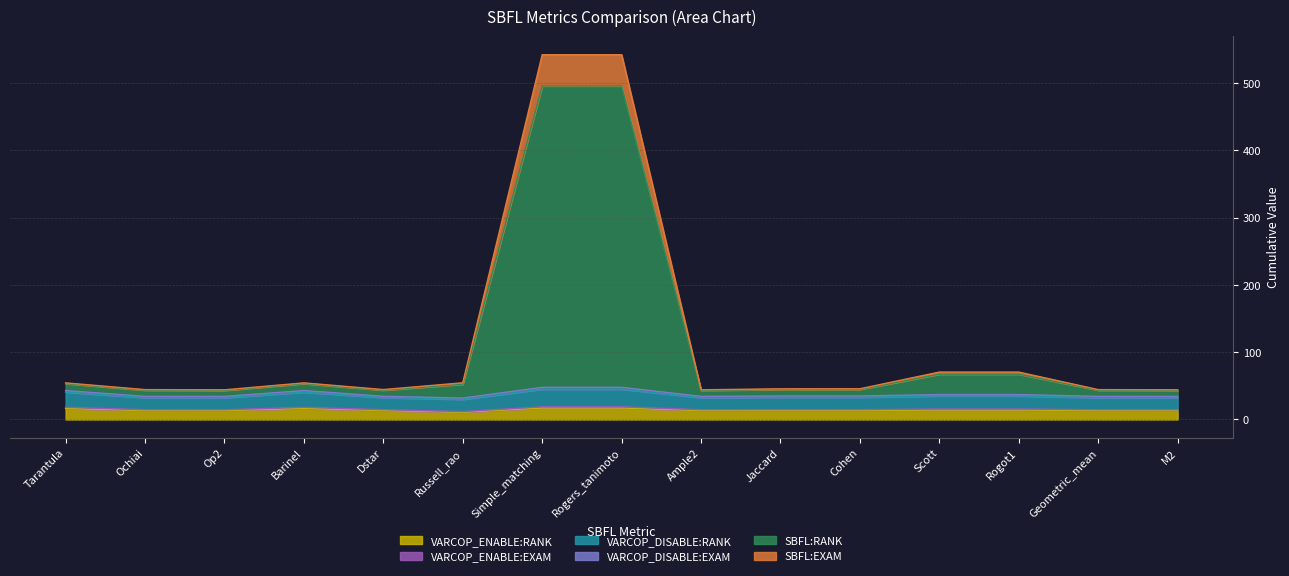

What are all the series names shown in the legend?

VARCOP_ENABLE:RANK, VARCOP_ENABLE:EXAM, VARCOP_DISABLE:RANK, VARCOP_DISABLE:EXAM, SBFL:RANK, SBFL:EXAM